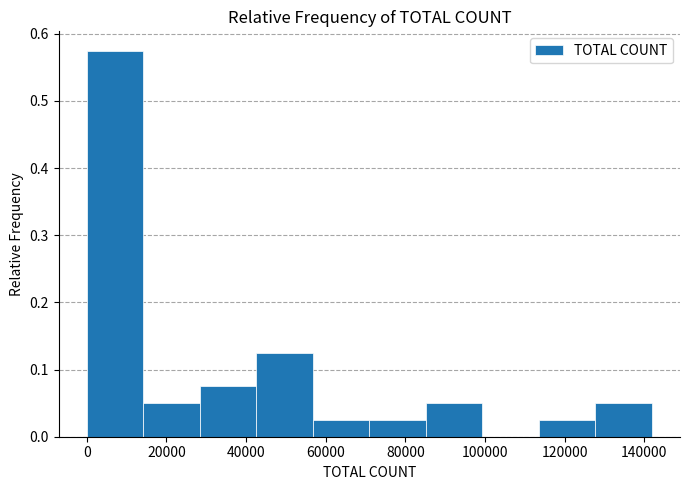

Reading left to right, transcribe this chart: for each bar, give the range it covers on the x-axis and its height. Neither the bar edges nor the heights are printed on the chart, so give them approximately, as read against the axes.

0 to 14000: 0.58
14000 to 28000: 0.05
28000 to 42000: 0.08
42000 to 56000: 0.13
56000 to 70000: 0.03
70000 to 86000: 0.03
86000 to 100000: 0.05
100000 to 114000: 0
114000 to 128000: 0.03
128000 to 142000: 0.05